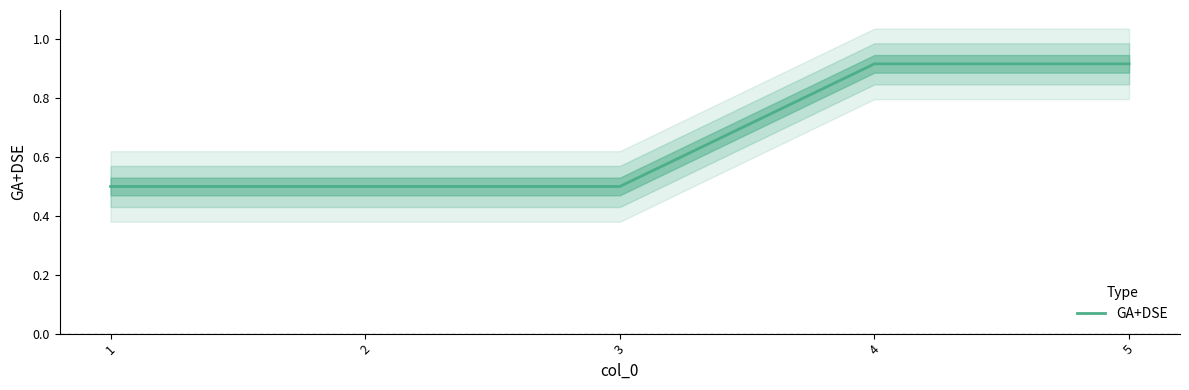

True or false: there are more than 2 points higher than both neighbors.

False